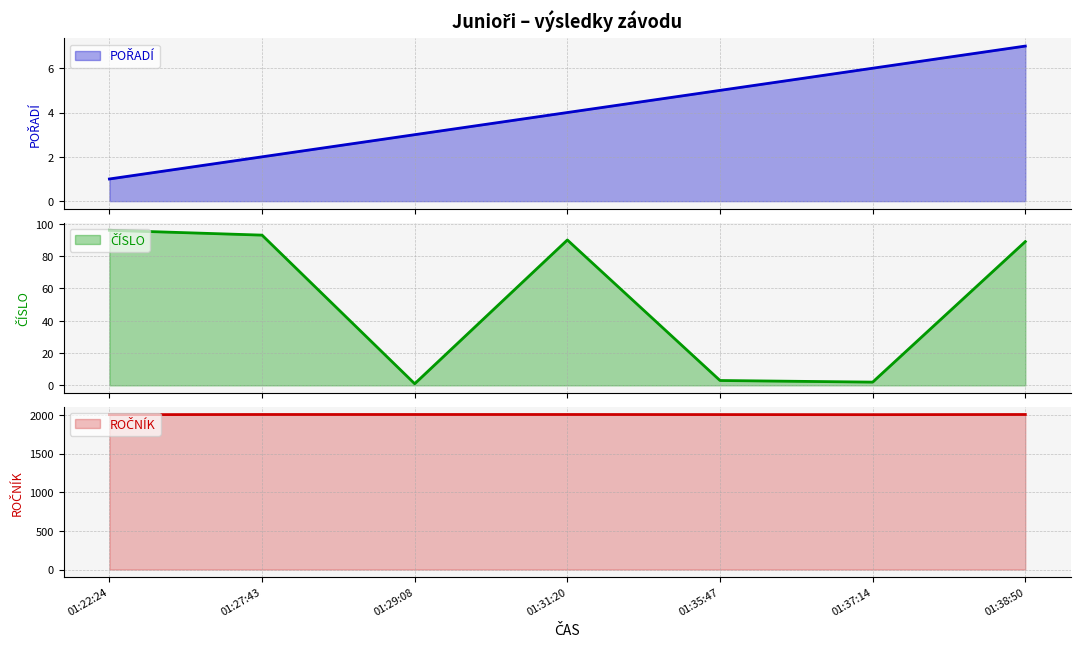

What is the difference between the second highest and minimum values in the ROČNÍK series?

2